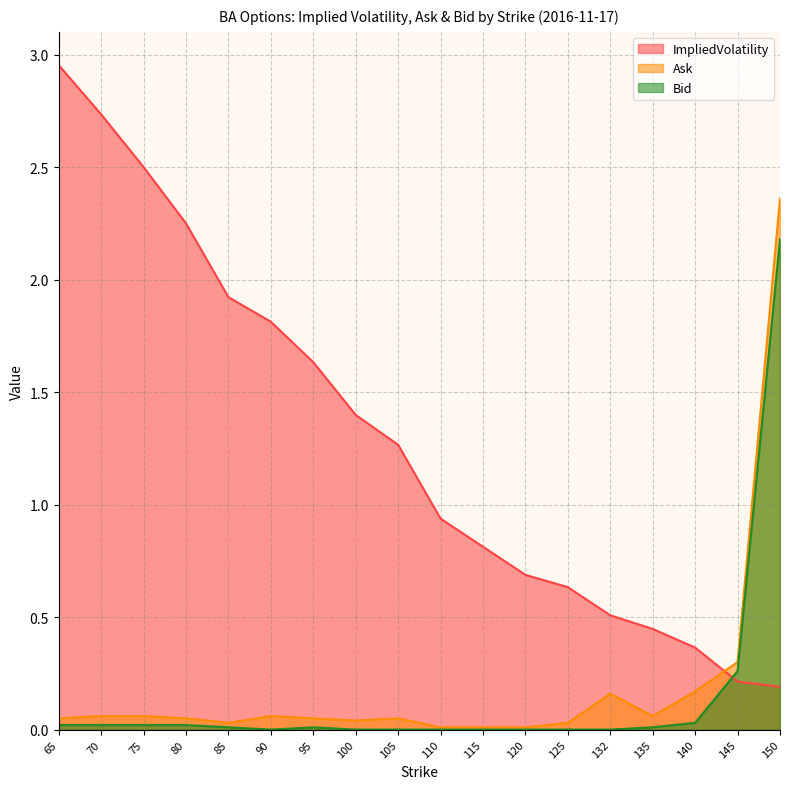

How many distinct data groups are displayed?

3